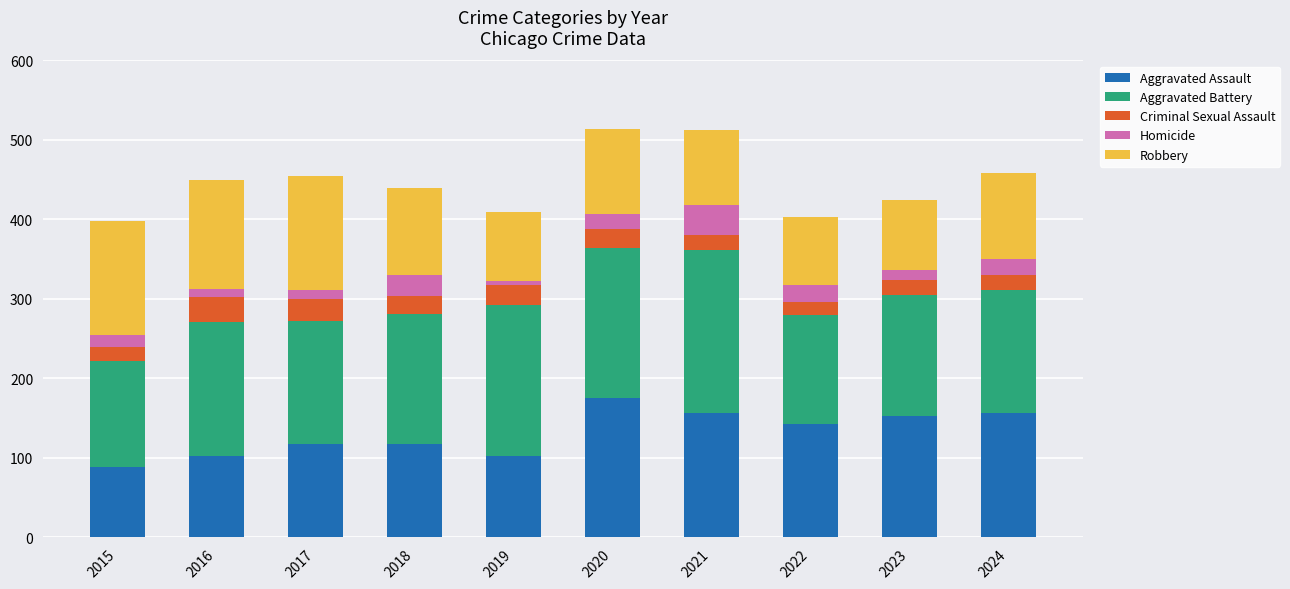

What is the highest value of the Aggravated Assault series?

176